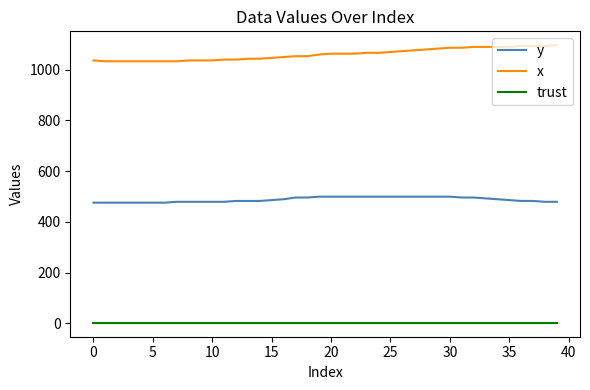

What is the minimum value for x?

1033.3